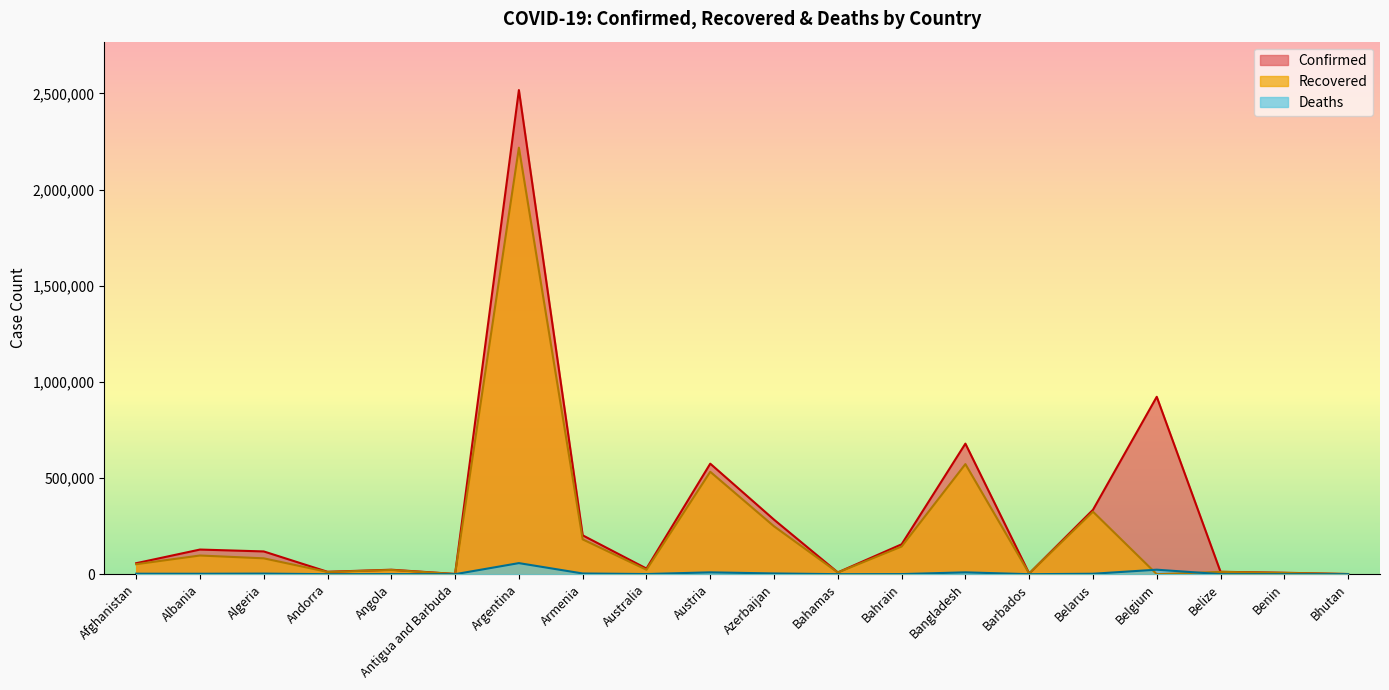

Does the chart have visible grid lines?

No